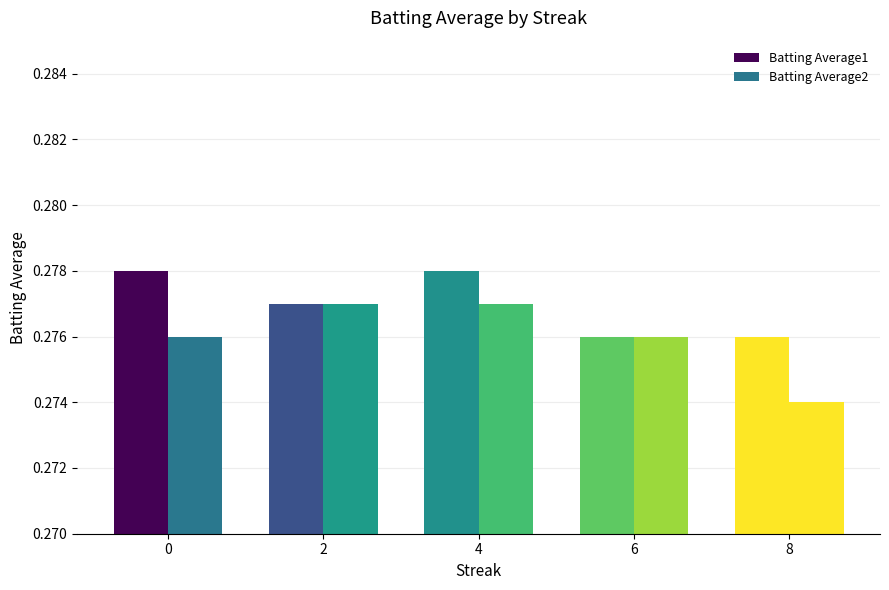

True or false: Batting Average1 has a value of 0.2 at 8.

False